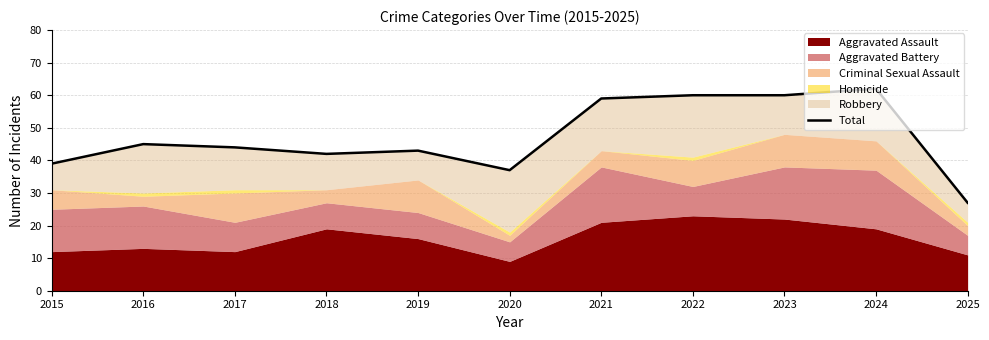

True or false: the data has more than 1 interior local peaks.

True